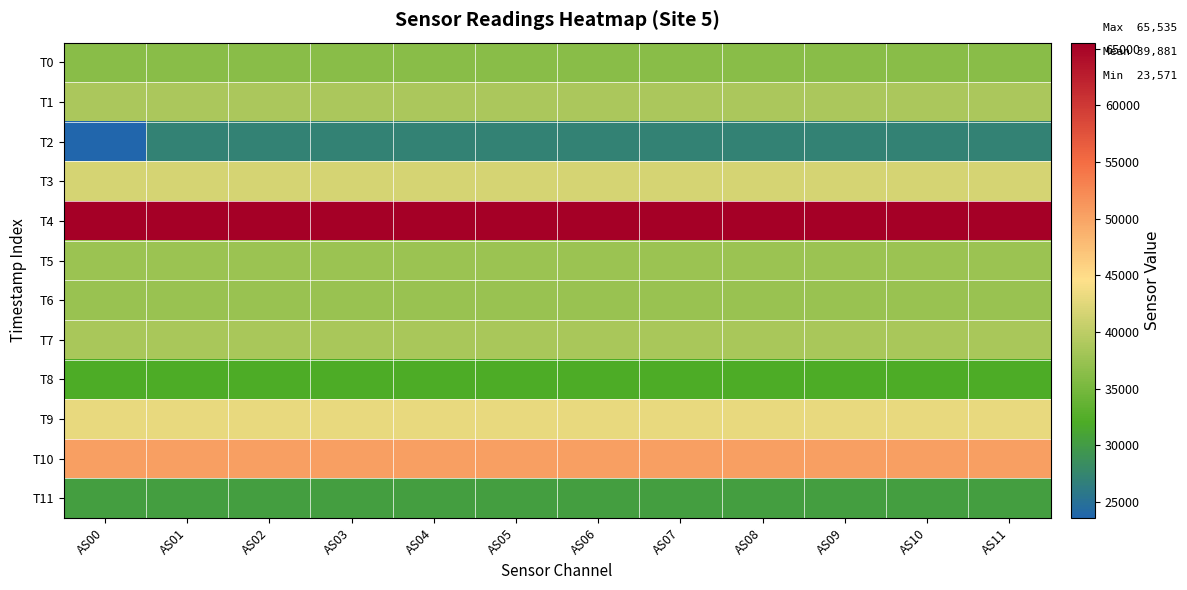

Between AS01 and AS02, which series saw the biggest shift?

T0